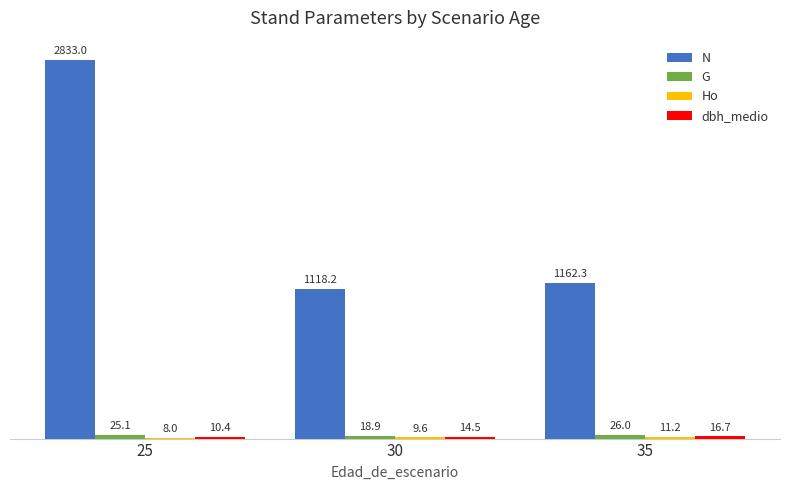

Does the chart contain stacked bars?

No